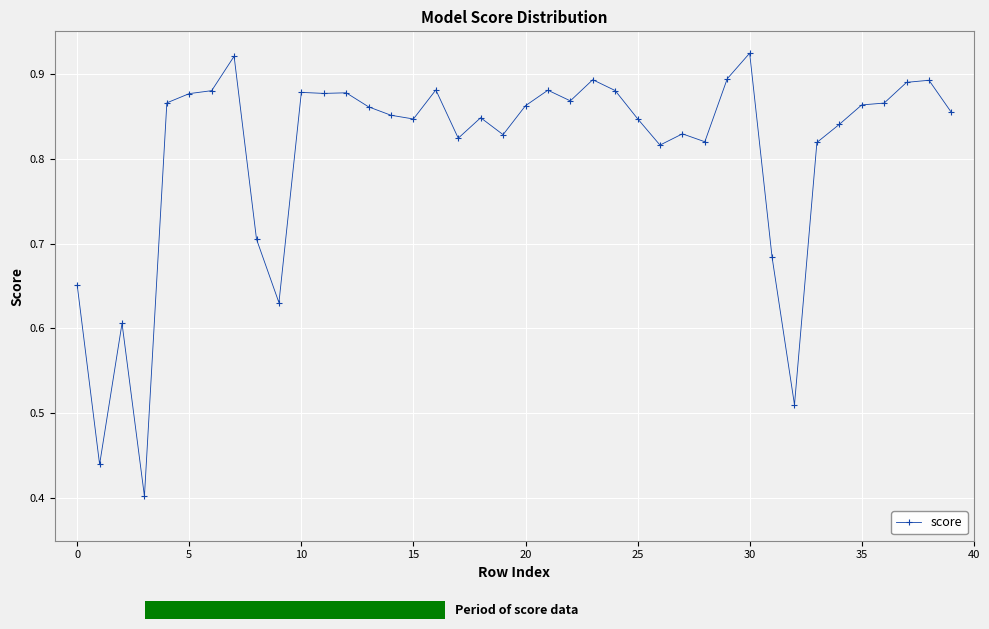

True or false: the data has more than 1 interior local peaks.

True